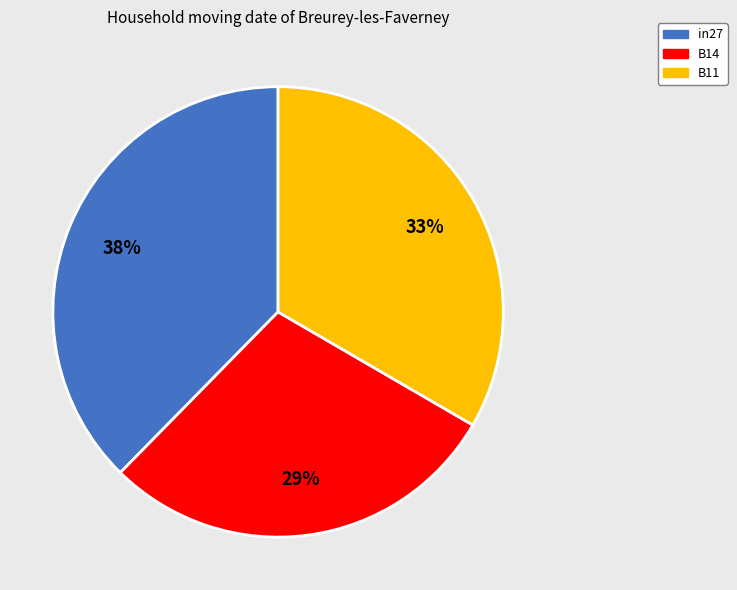

Does any single category account for the majority?

No